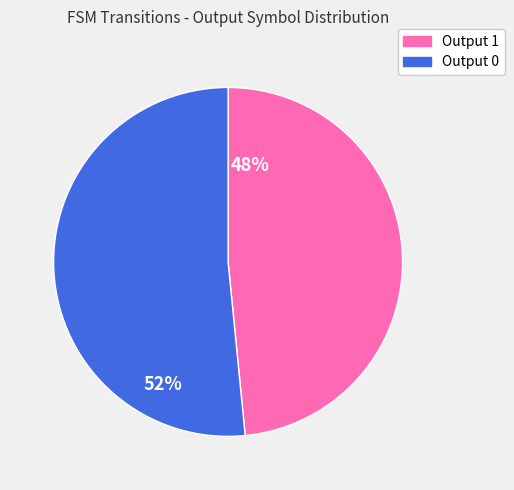

Does any single category account for the majority?

Yes